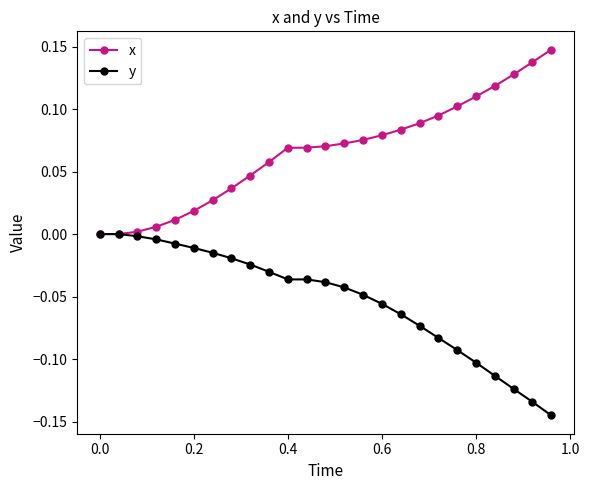

Which series has the largest total across all categories?

x